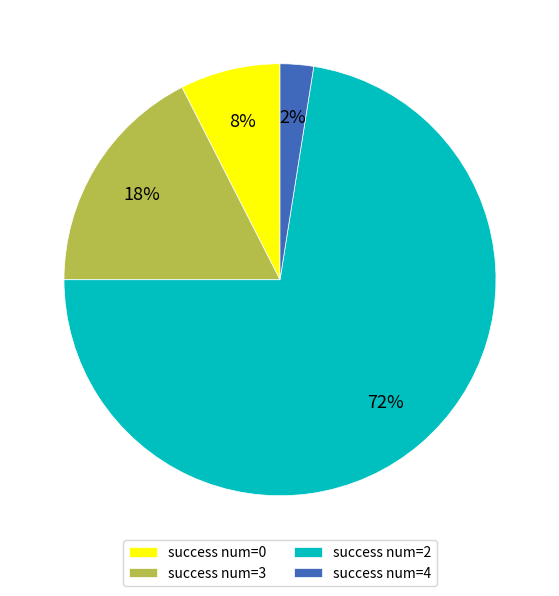

Is there a majority slice in this chart?

Yes